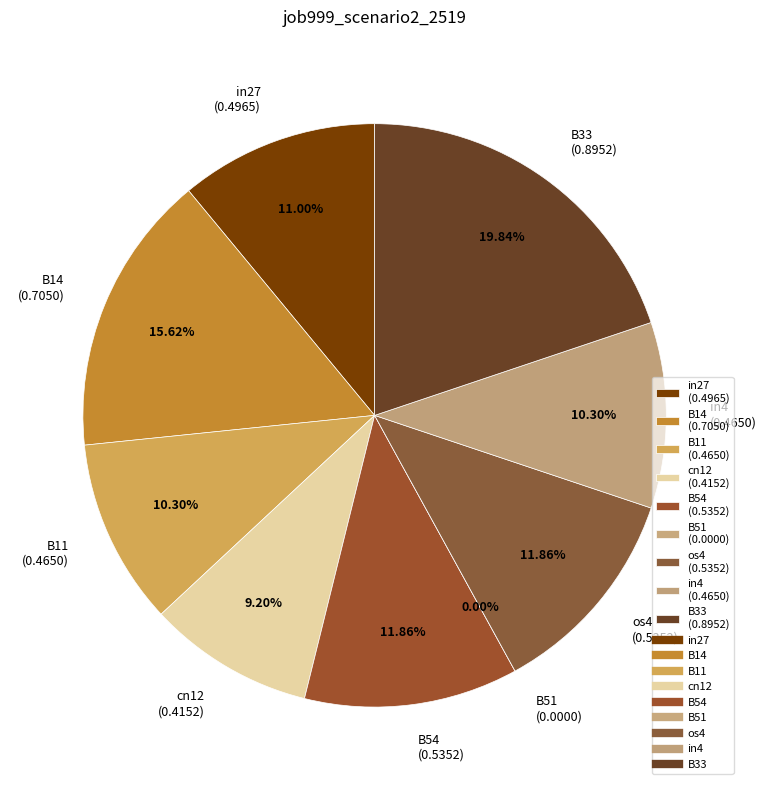

Is B54 the majority of the pie?

No